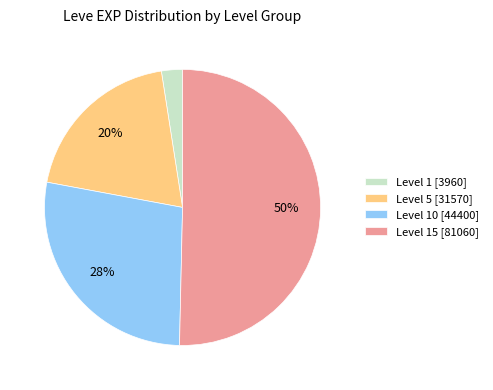

To the nearest percent, what is the difference between the largest and smallest slice percentages?

48%